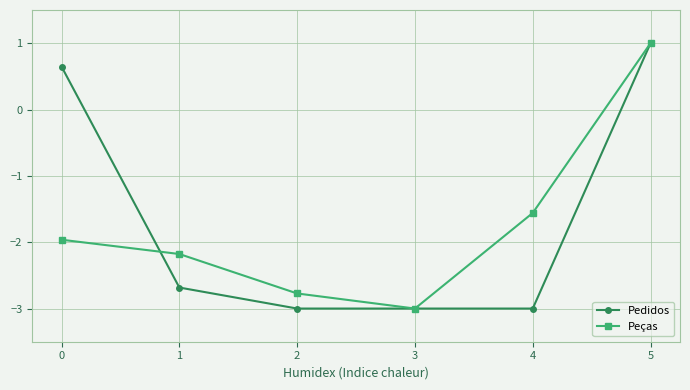

What is the value of the Peças point at the 5th from the left?

-1.6